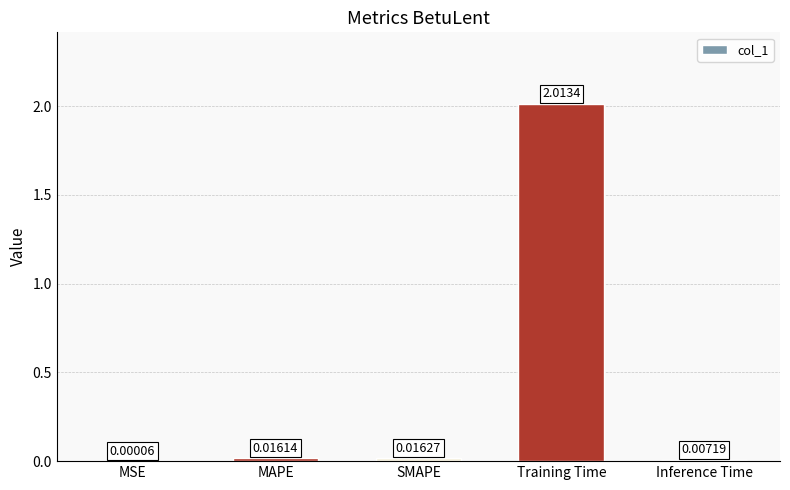

What is the sum of all values?

2.1